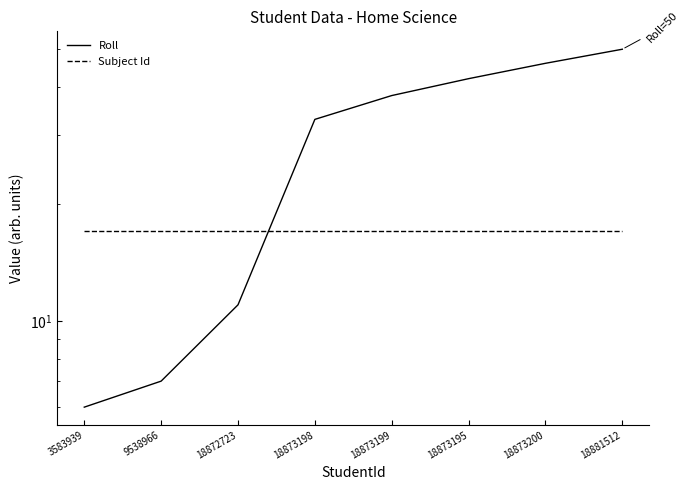

What is the total value across all series at 9538966?

24